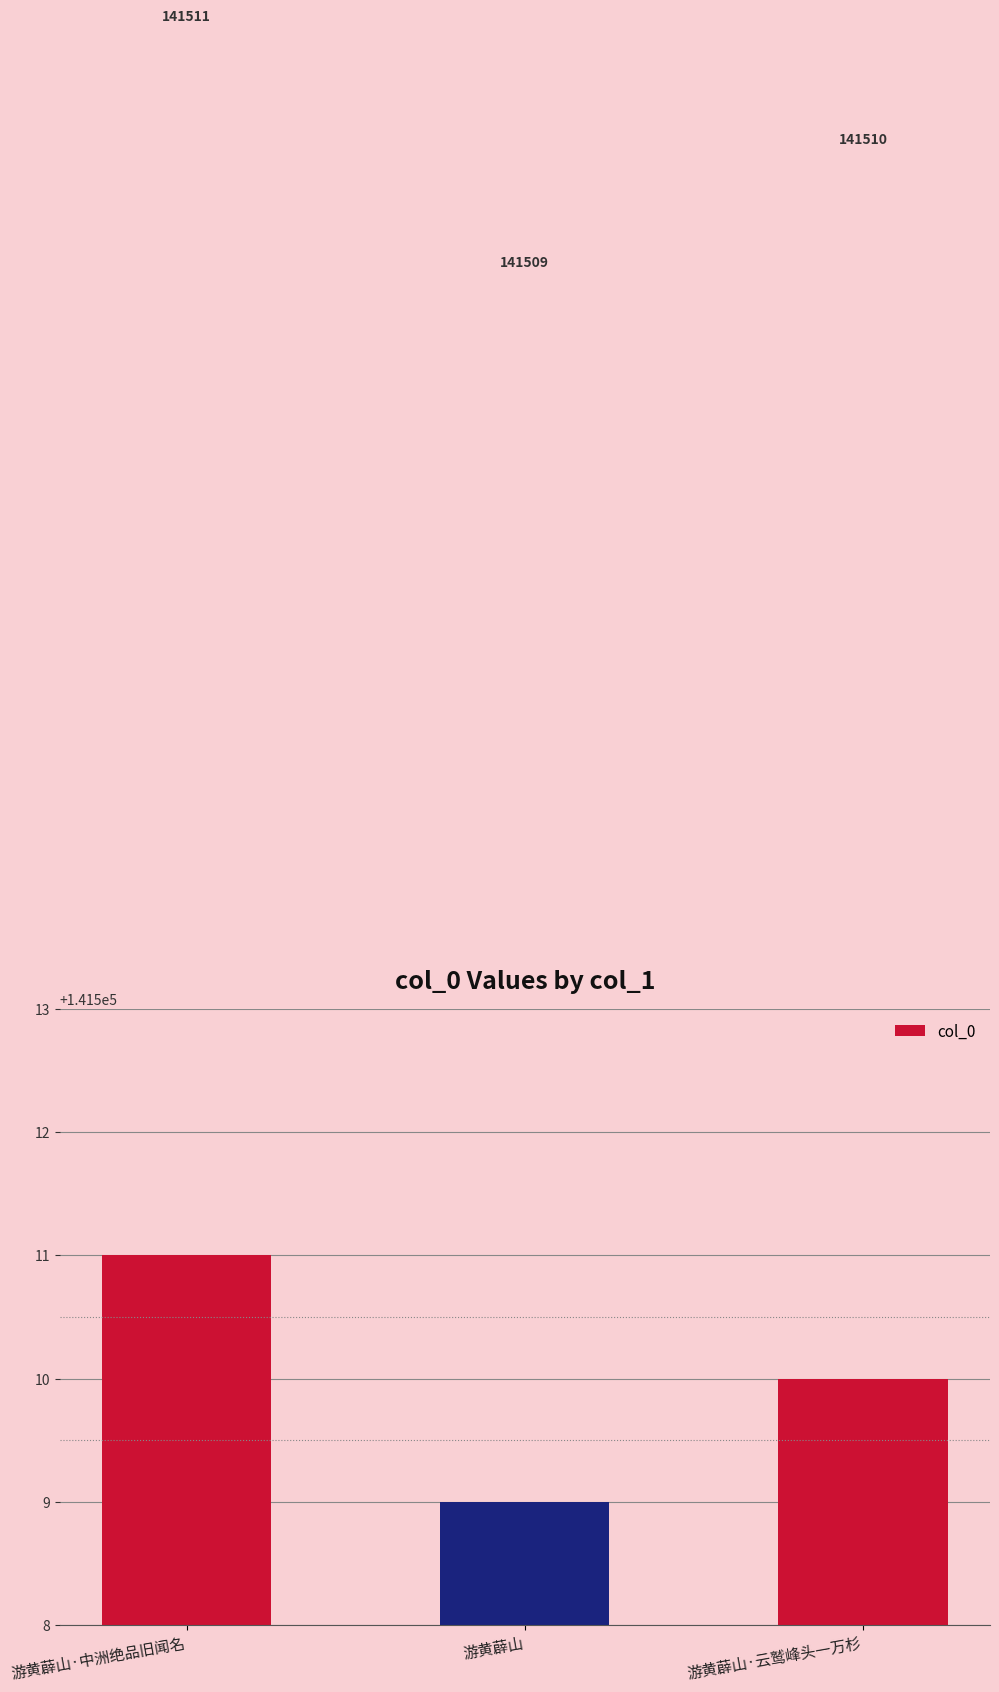

The value at 游黄薜山·云鹫峰头一万杉 is 78717. True or false?

False